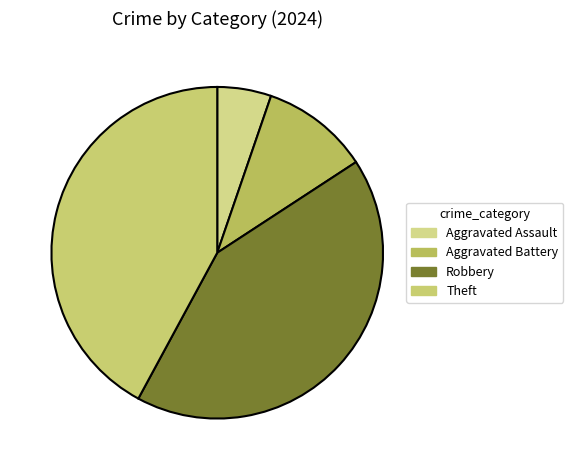

How many slices are in this pie chart?

4